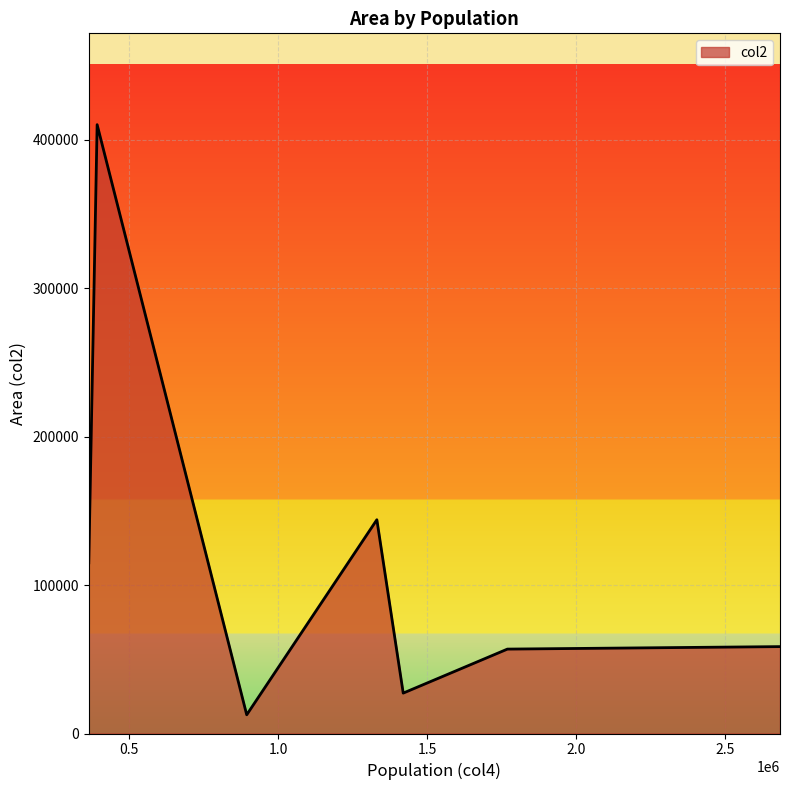

What is the sum of all values?

824036.5